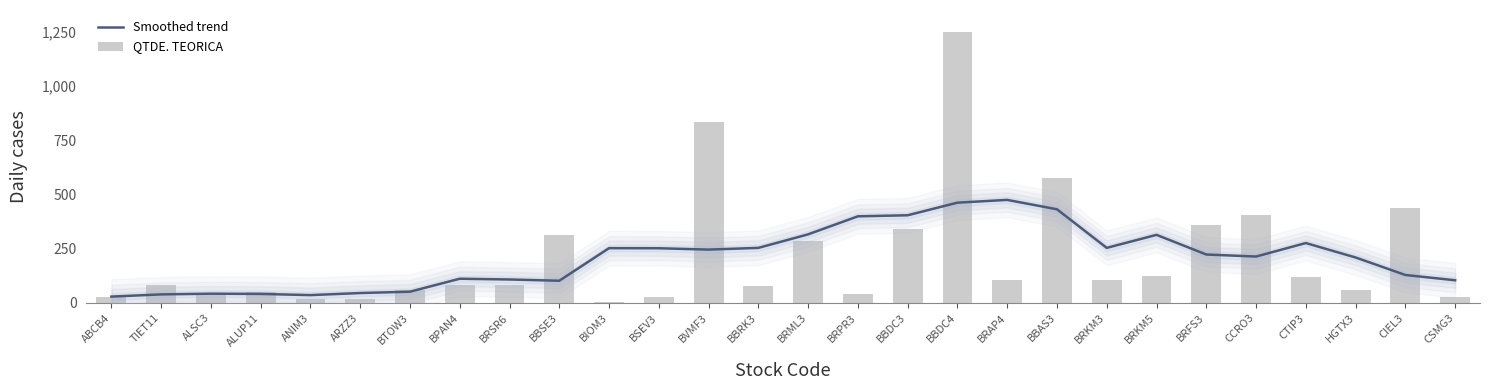

What position from the right is BRKM3?

8